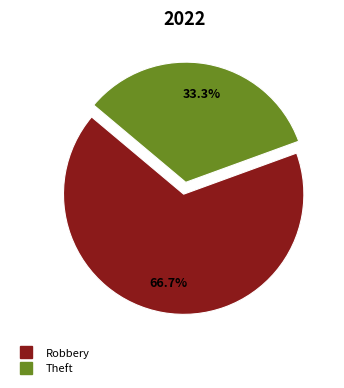

To the nearest percent, what is the average slice percentage?

50%